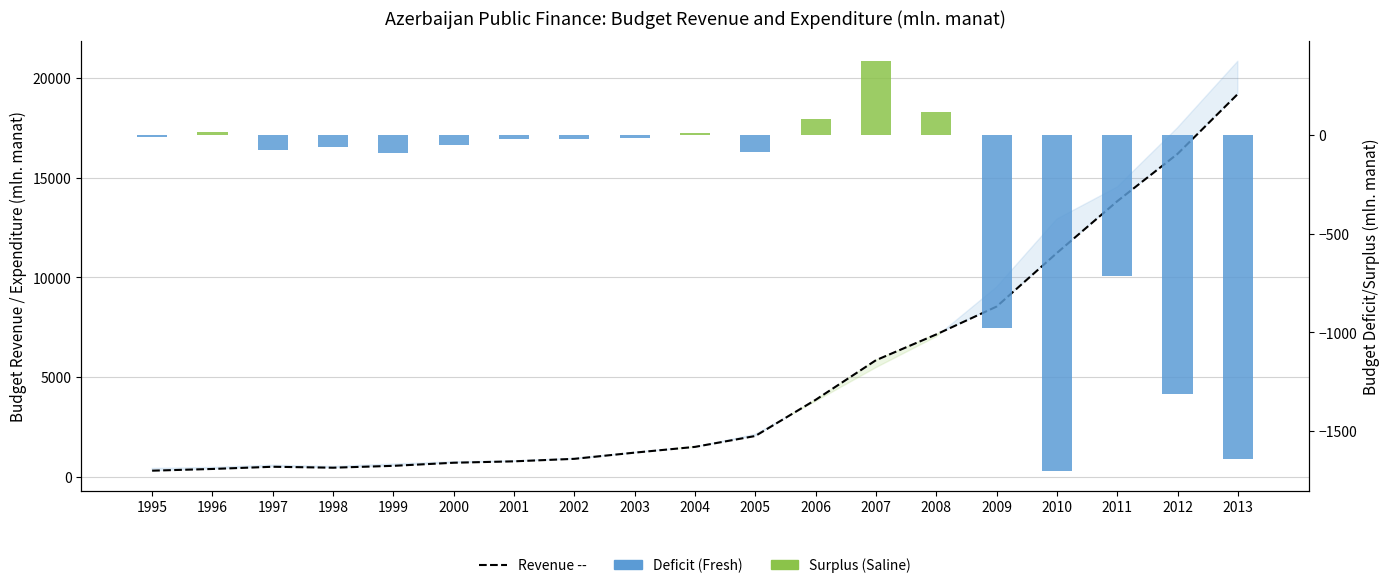

The Saline (surplus) series shows 0.0 at 2003. True or false?

True